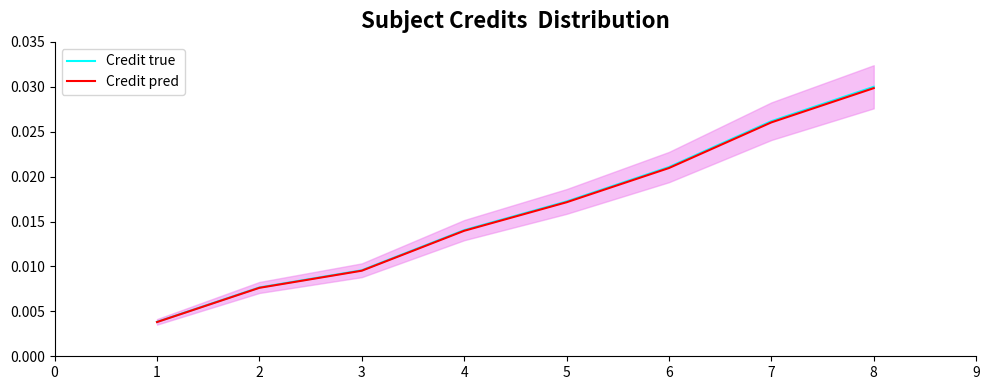

List the labels in order of Credit pred value, smallest first.

1, 2, 3, 4, 5, 6, 7, 8